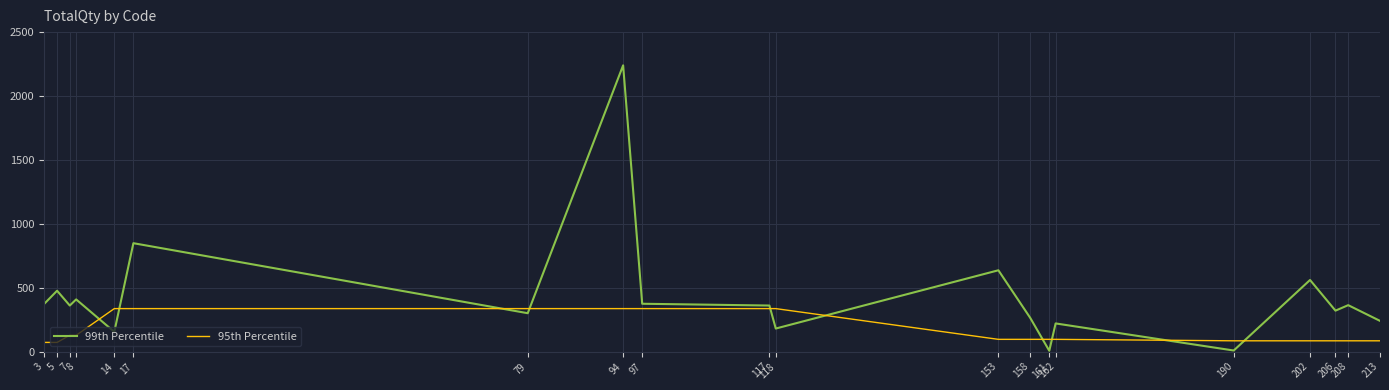

What is the sum of the 99th Percentile values at 162 and 79?

520.0